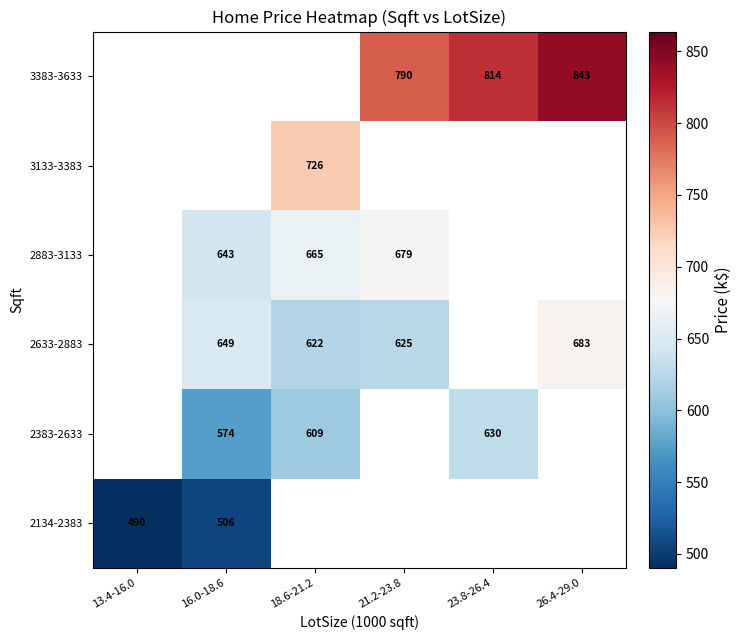

The 2134-2383 series shows 506.0 at 16.0-18.6. True or false?

True